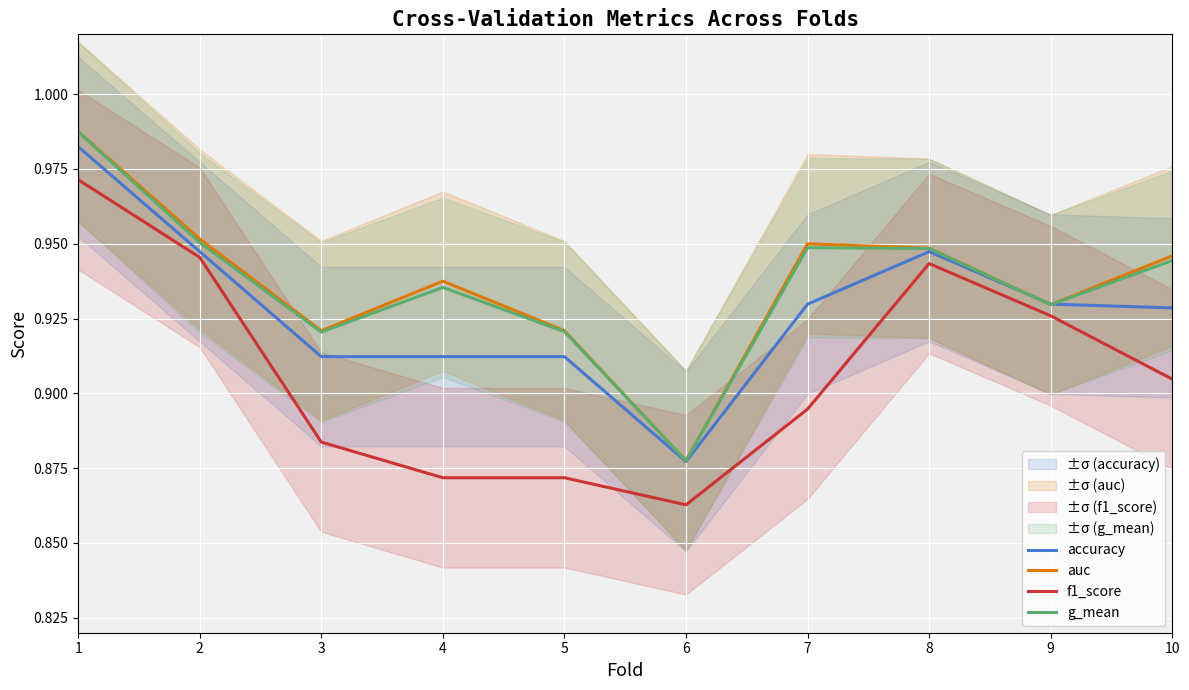

Reading left to right, transcribe all the data shown in this chart.

accuracy: 1.0	0.9	0.9	0.9	0.9	0.9	0.9	0.9	0.9	0.9
auc: 1.0	1.0	0.9	0.9	0.9	0.9	1.0	0.9	0.9	0.9
f1_score: 1.0	0.9	0.9	0.9	0.9	0.9	0.9	0.9	0.9	0.9
g_mean: 1.0	1.0	0.9	0.9	0.9	0.9	0.9	0.9	0.9	0.9